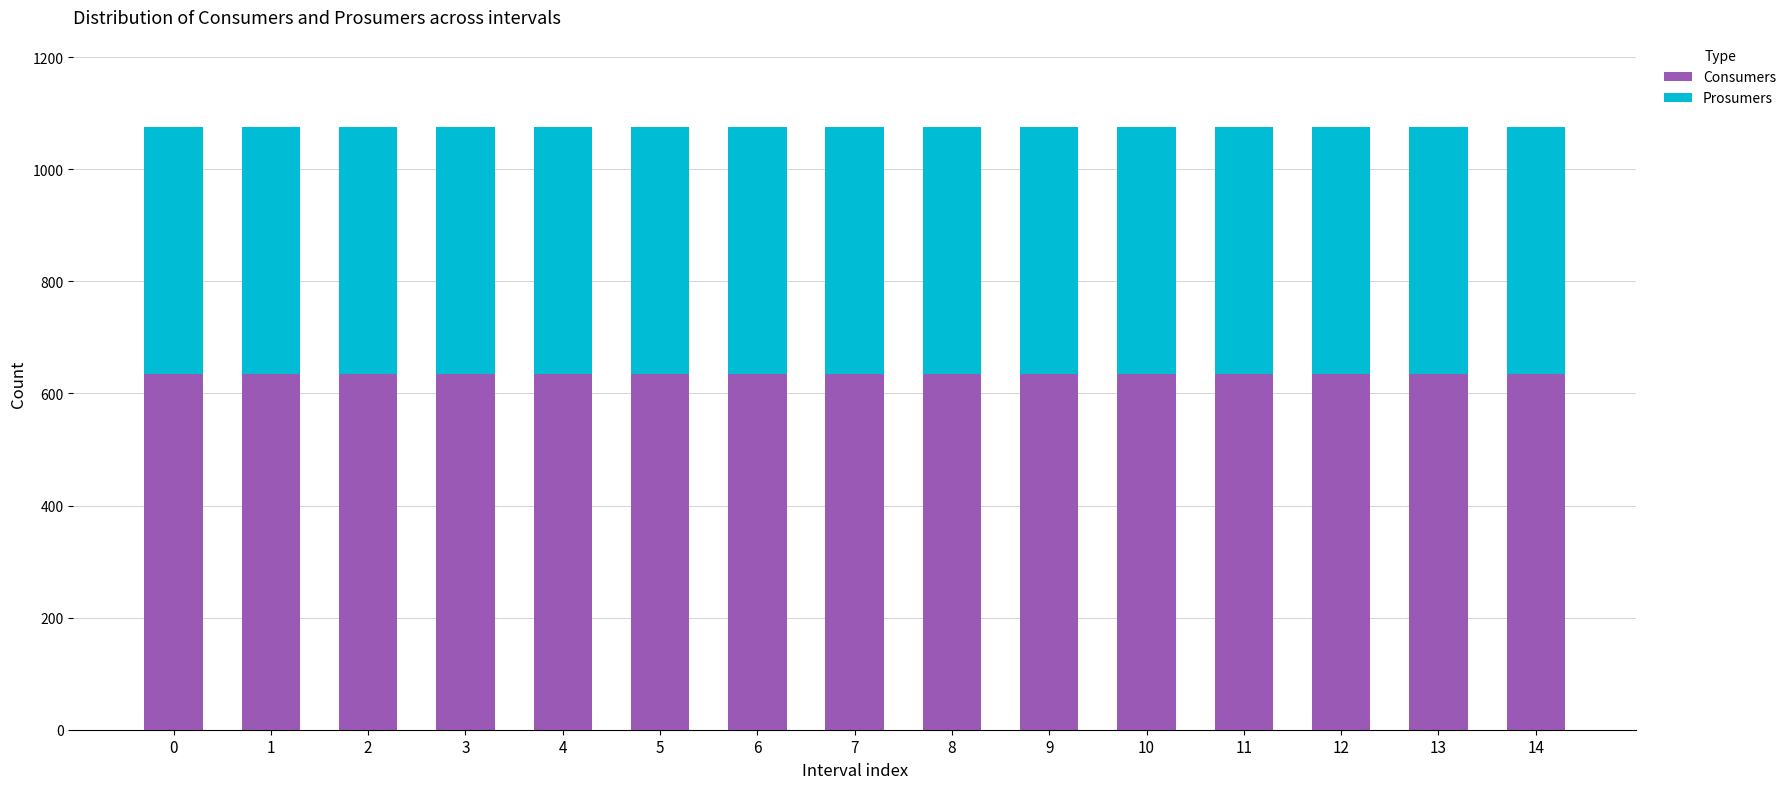

The Consumers series shows 635 at 8. True or false?

True